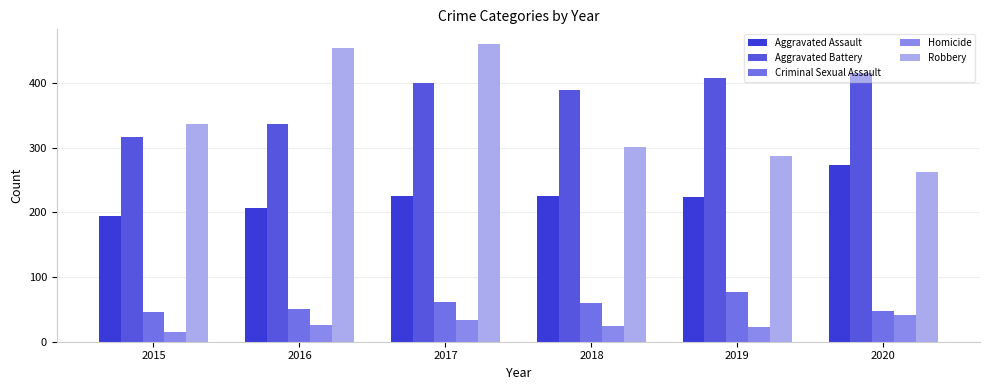

How many values in the Homicide series are below 26?

3